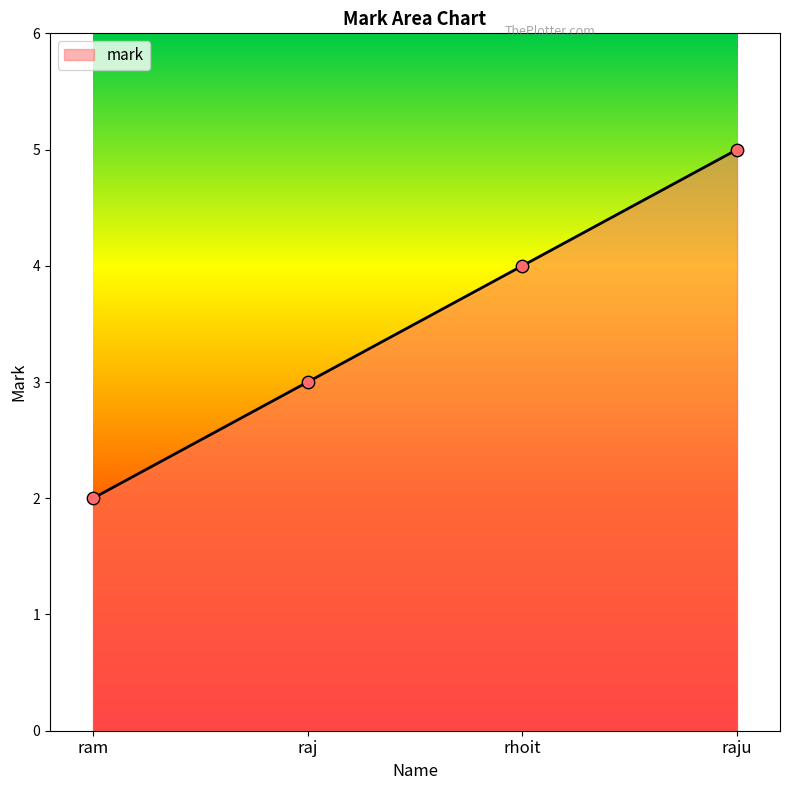

Between rhoit and ram, which is larger?

rhoit